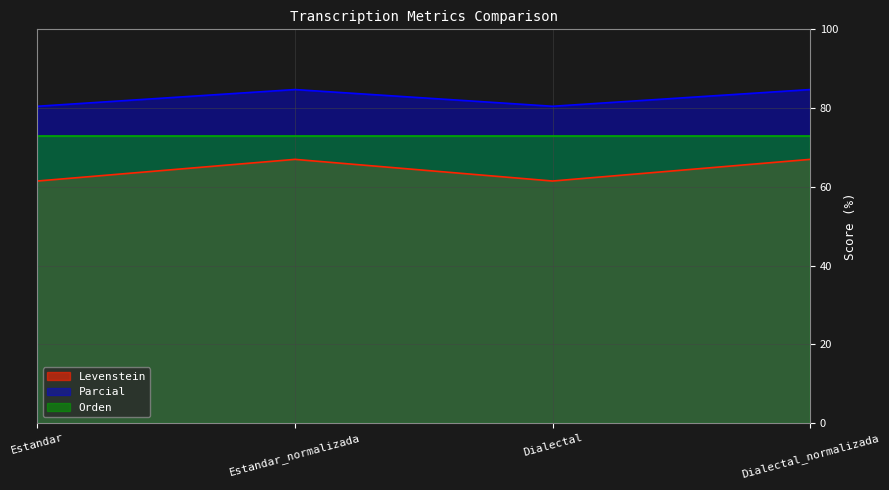

What is the label of the 4th point from the right?

Estandar